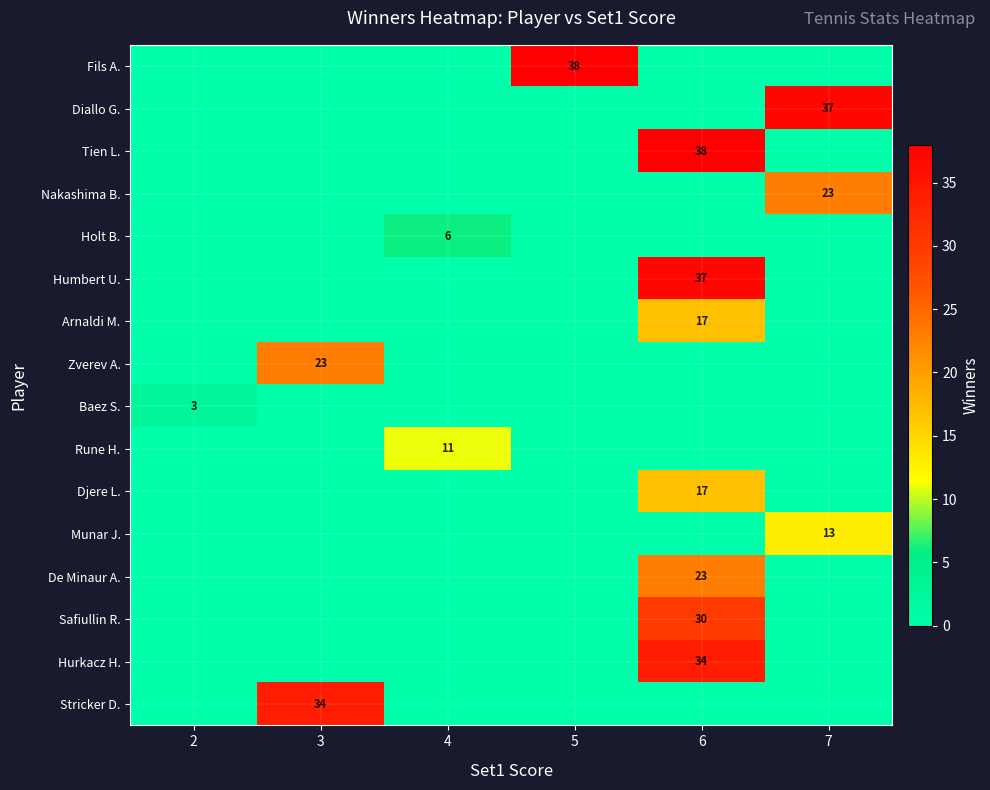

Reading left to right, extract all data points from this chart.

row_0: 0	0	0	38	0	0
row_1: 0	0	0	0	0	37
row_2: 0	0	0	0	38	0
row_3: 0	0	0	0	0	23
row_4: 0	0	6	0	0	0
row_5: 0	0	0	0	37	0
row_6: 0	0	0	0	17	0
row_7: 0	23	0	0	0	0
row_8: 3	0	0	0	0	0
row_9: 0	0	11	0	0	0
row_10: 0	0	0	0	17	0
row_11: 0	0	0	0	0	13
row_12: 0	0	0	0	23	0
row_13: 0	0	0	0	30	0
row_14: 0	0	0	0	34	0
row_15: 0	34	0	0	0	0